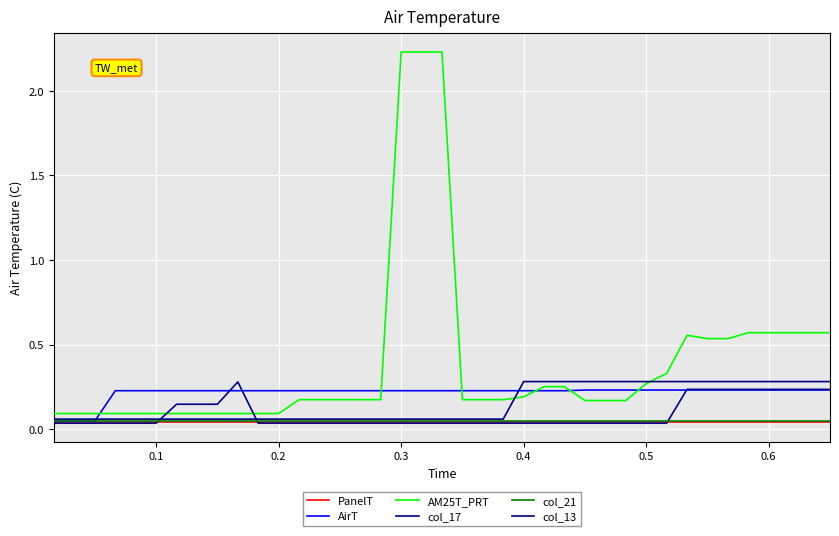

Which series has the largest range (max minus min)?

AM25T_PRT